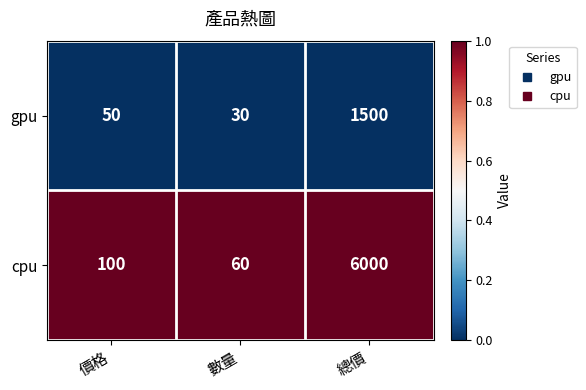

Which series has the widest spread of values?

cpu